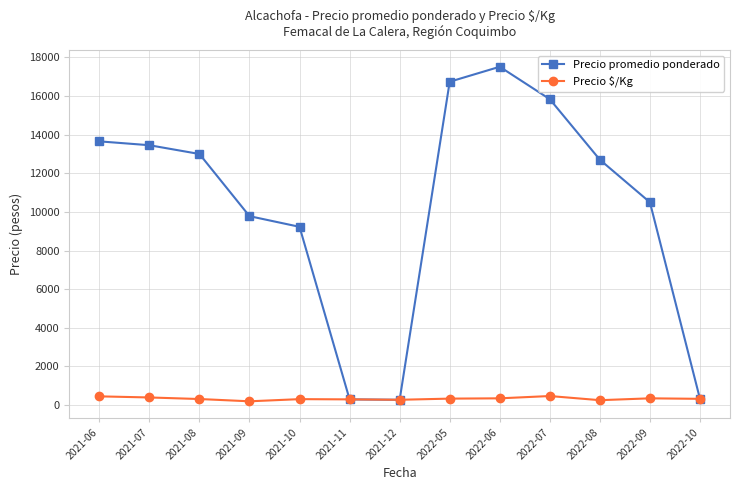

Between 2021-11 and 2022-09, which series saw the biggest shift?

Precio promedio ponderado